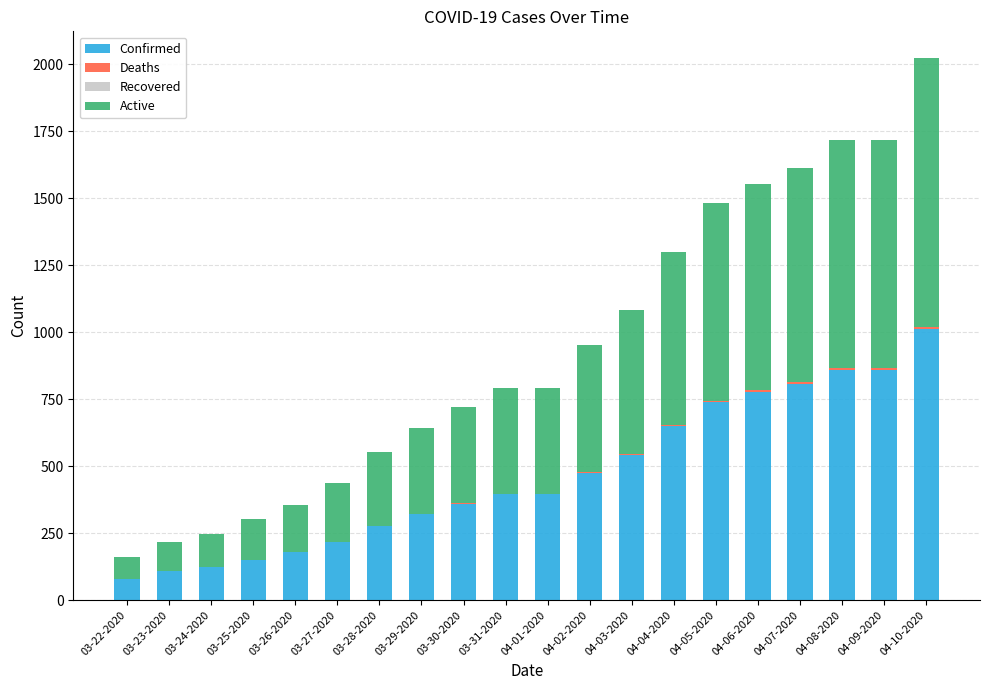

Is it true that Confirmed equals 380 at 03-28-2020?

False